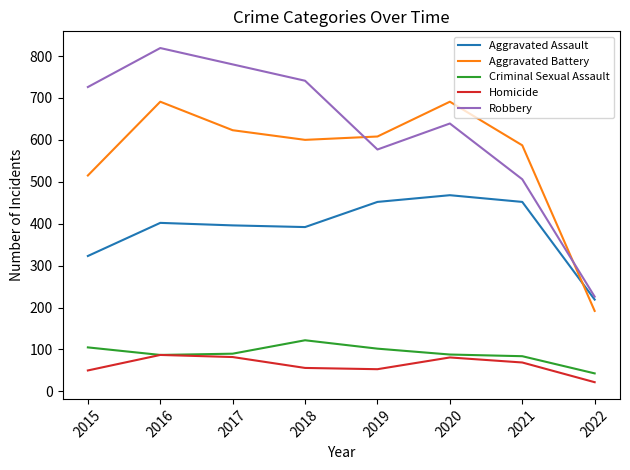

List the series in order of their peak value, highest first.

Robbery, Aggravated Battery, Aggravated Assault, Criminal Sexual Assault, Homicide